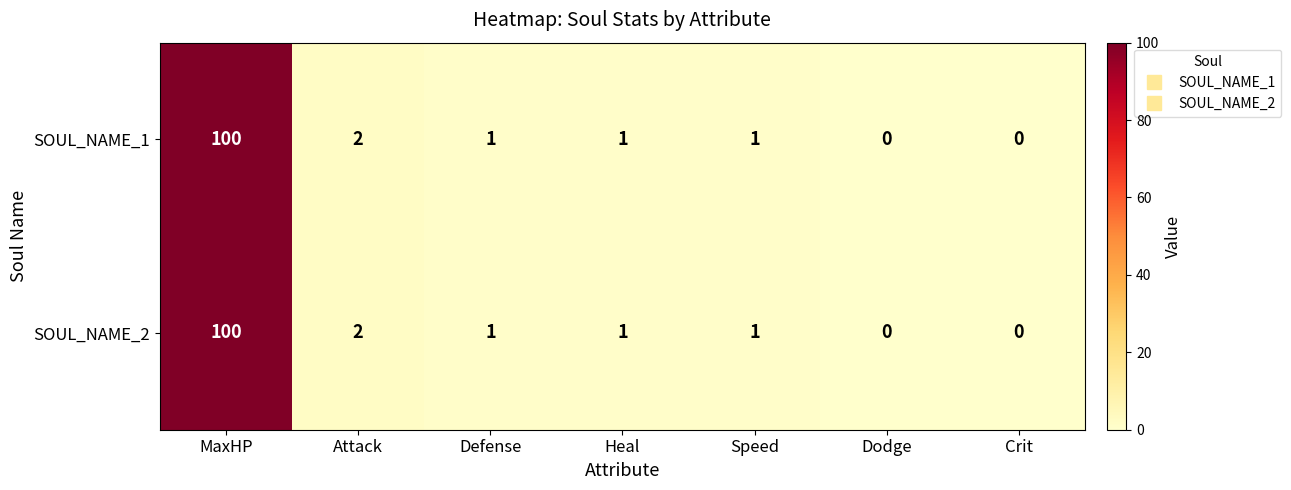

At which label is SOUL_NAME_1 closest to 50?

Attack